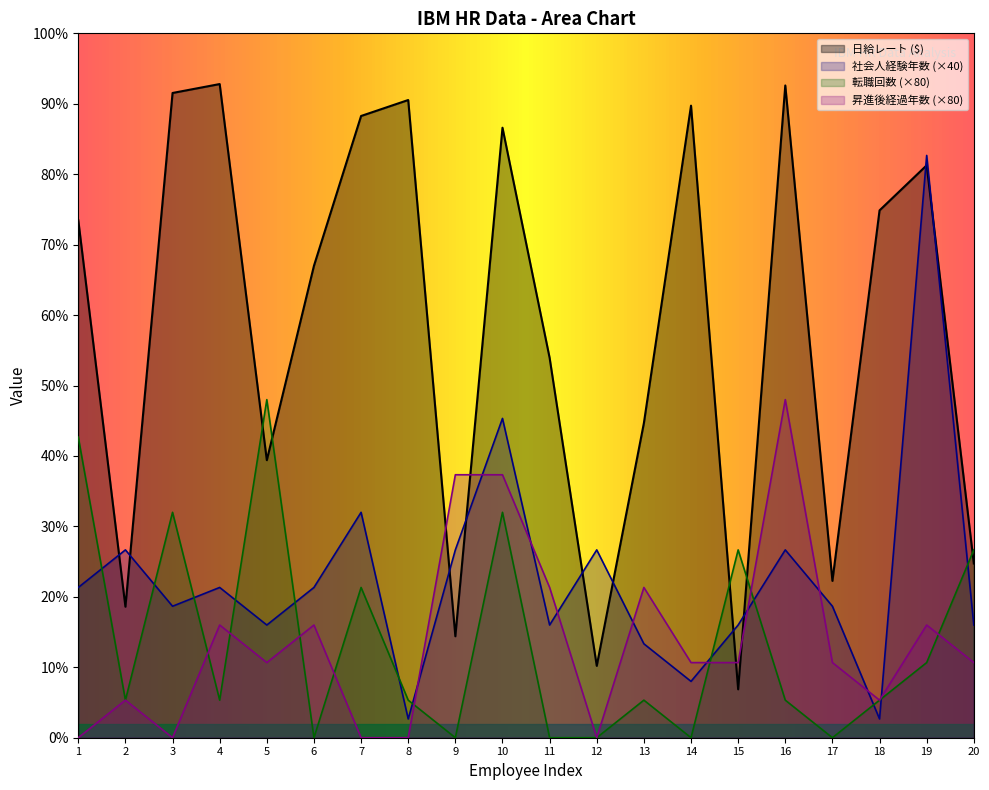

What is the value of the 日給レート ($) point at the 20th from the left?

371